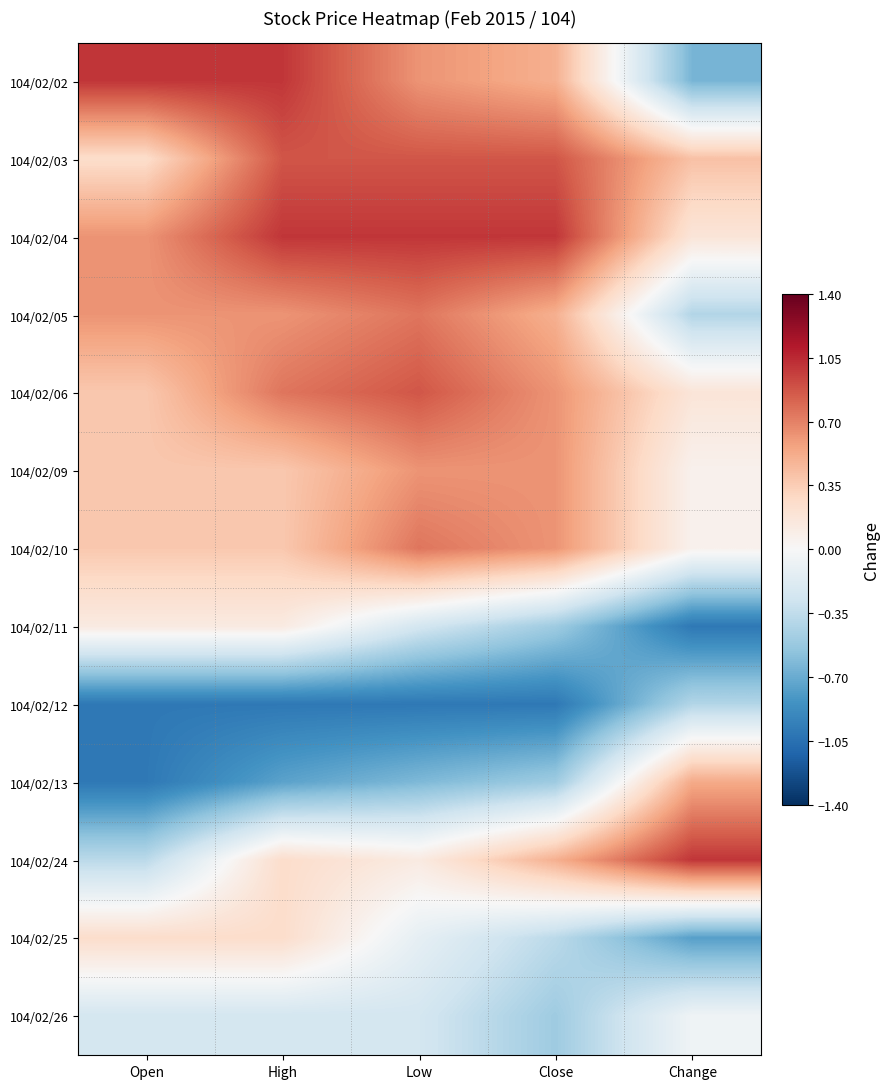

Between Close and Low, which is larger?

Low